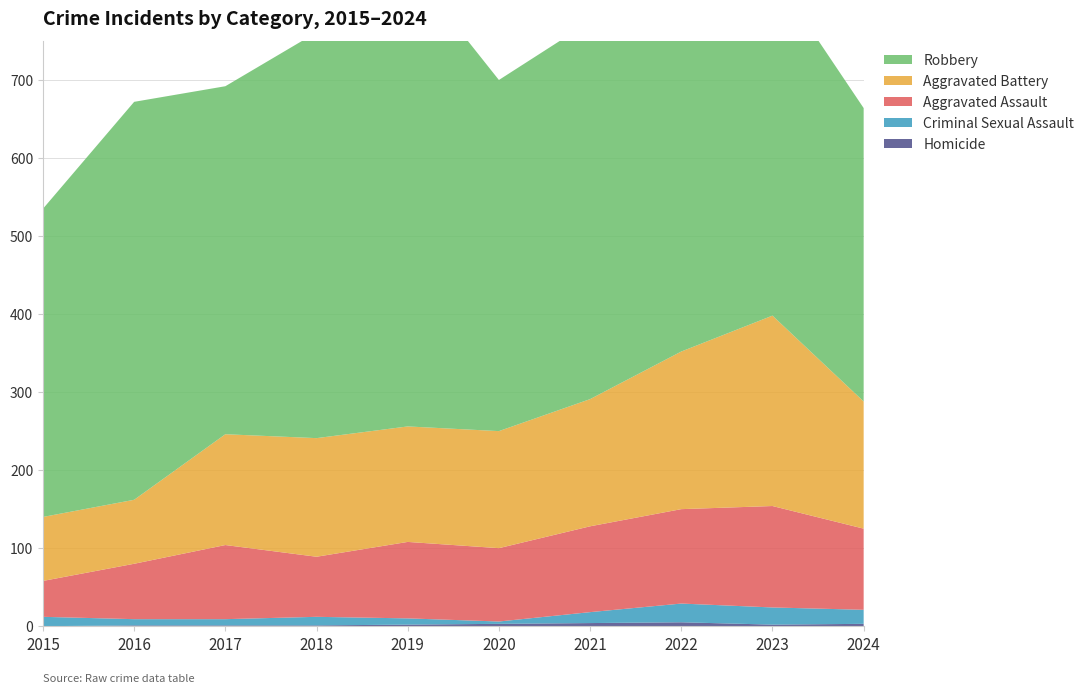

Reading left to right, list all the values displayed in this chart.

Homicide: 2015=0	2016=1	2017=1	2018=1	2019=2	2020=3	2021=4	2022=5	2023=2	2024=3
Criminal Sexual Assault: 2015=12	2016=8	2017=8	2018=11	2019=8	2020=3	2021=14	2022=24	2023=22	2024=18
Aggravated Assault: 2015=46	2016=71	2017=95	2018=77	2019=98	2020=94	2021=110	2022=121	2023=130	2024=104
Aggravated Battery: 2015=82	2016=82	2017=142	2018=152	2019=148	2020=150	2021=163	2022=202	2023=244	2024=163
Robbery: 2015=395	2016=510	2017=446	2018=520	2019=591	2020=450	2021=484	2022=521	2023=440	2024=376